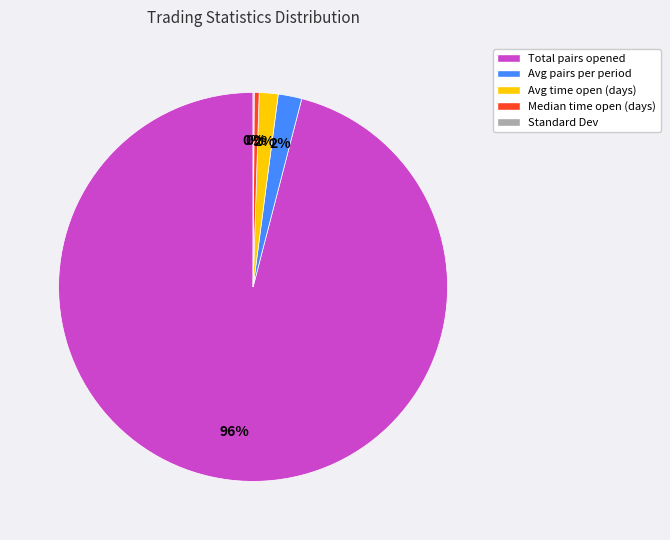

Do Total pairs opened and Avg pairs per period together represent more than half of the pie?

Yes